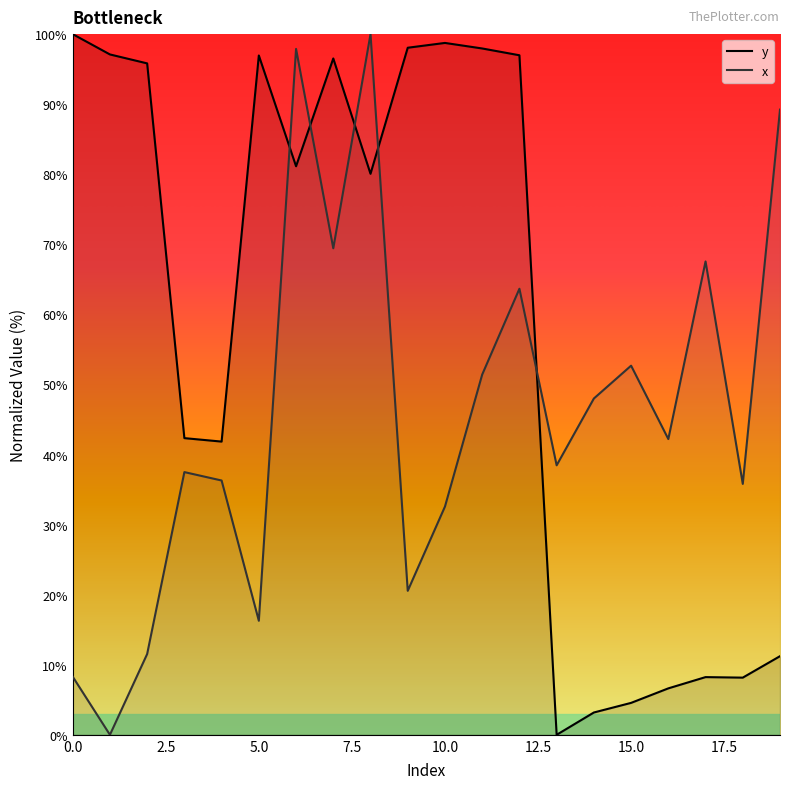

Which series has the largest total across all categories?

y